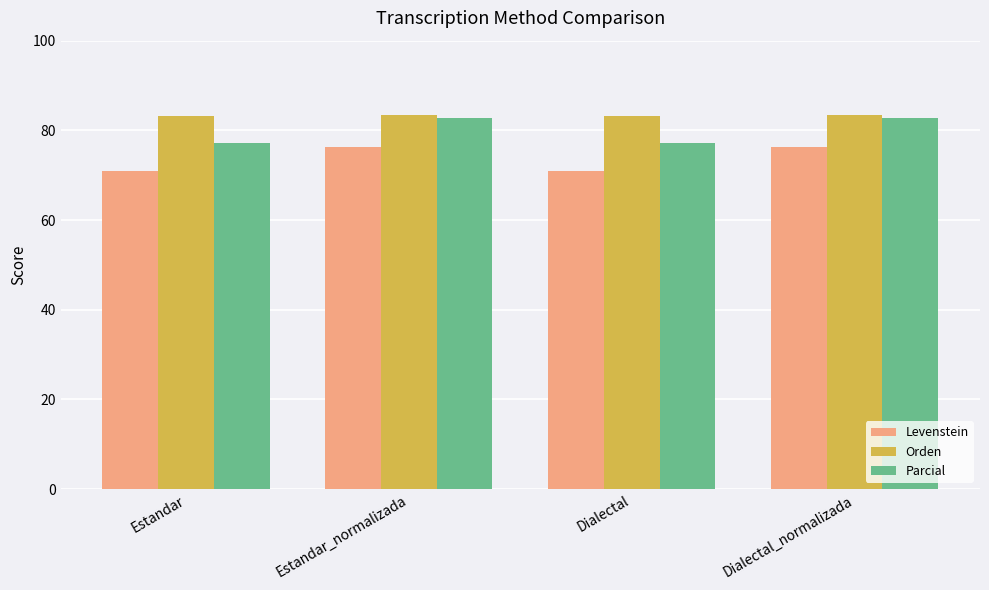

What are all the series names shown in the legend?

Levenstein, Orden, Parcial